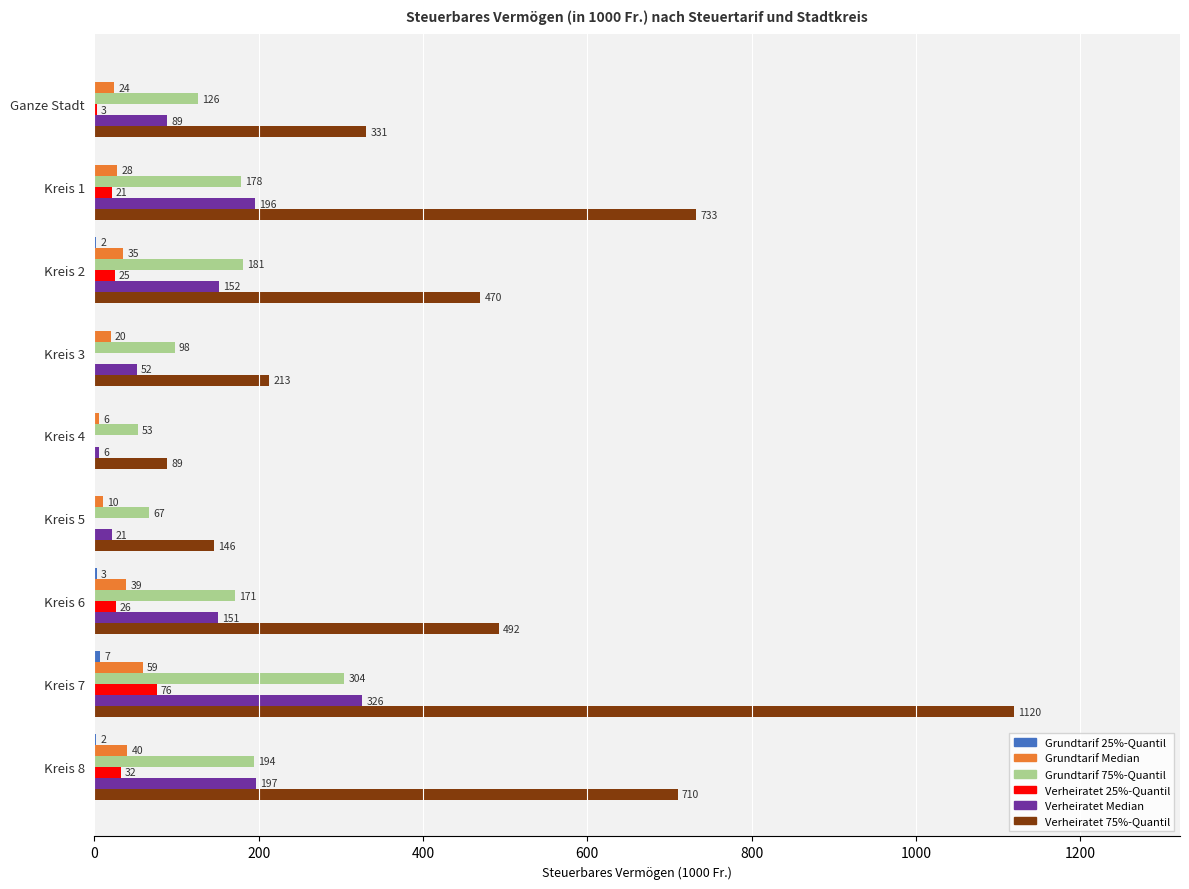

Between Ganze Stadt and Kreis 3, which series saw the biggest shift?

Verheiratet 75%-Quantil